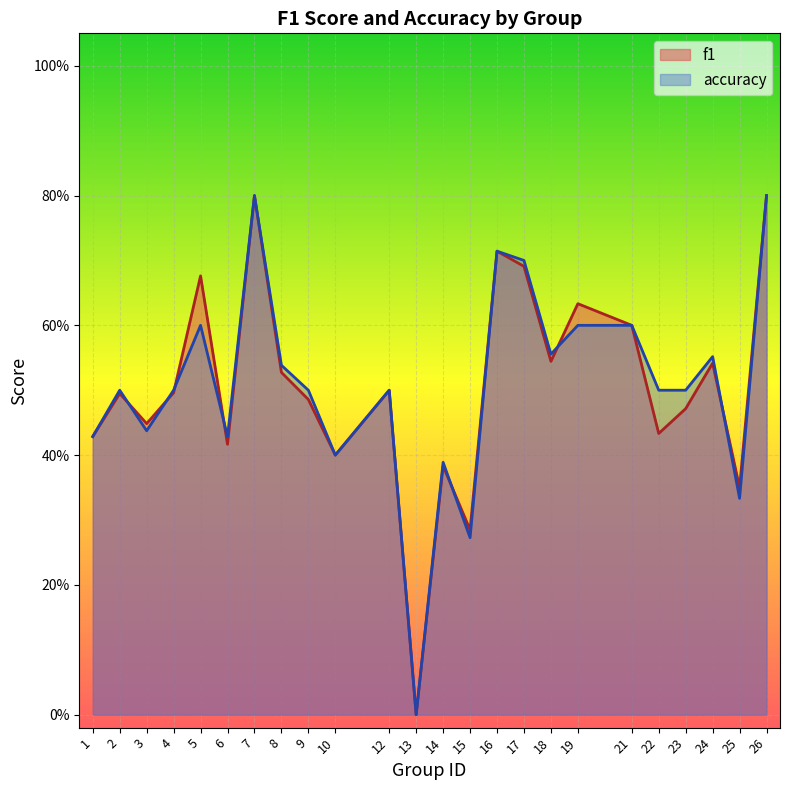

What is the difference between the maximum and minimum values in the f1 series?

0.8